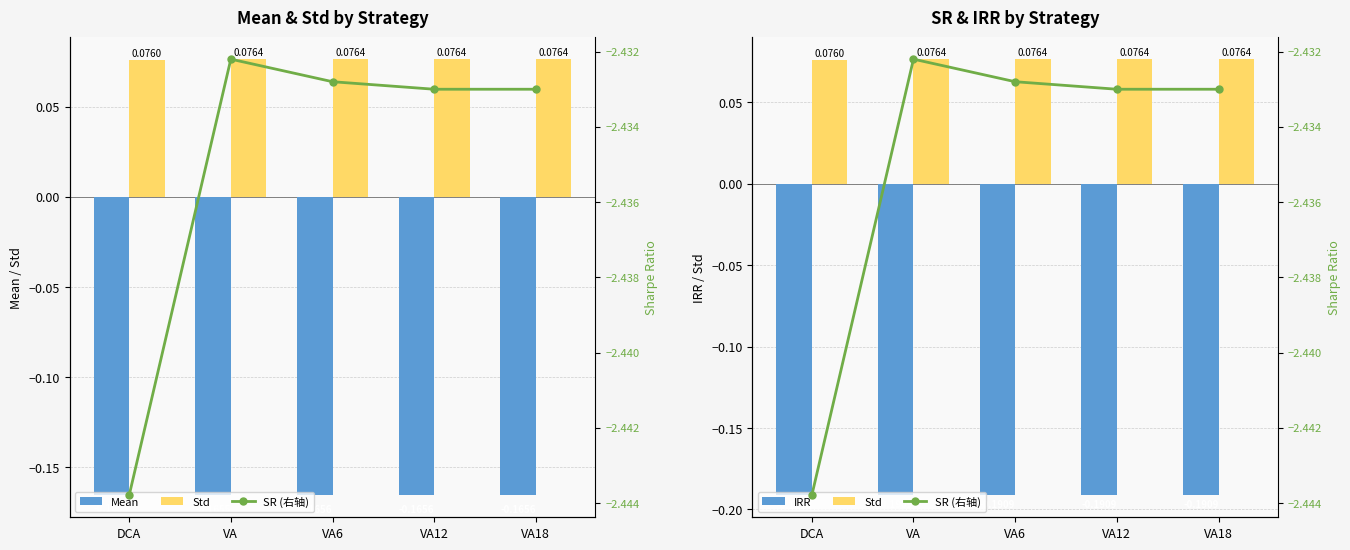

Which series has the largest total across all categories?

Std